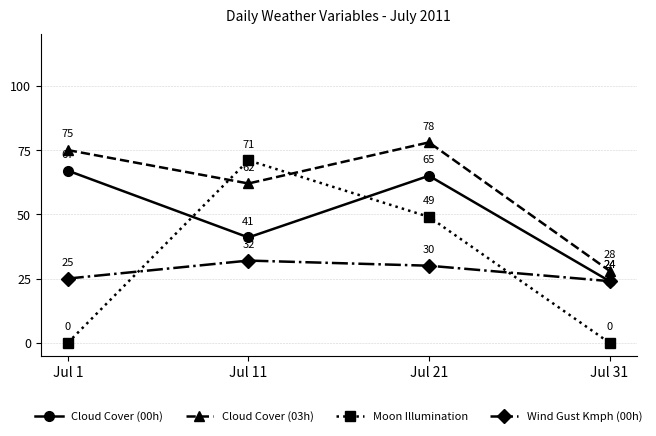

Does the chart have visible grid lines?

Yes